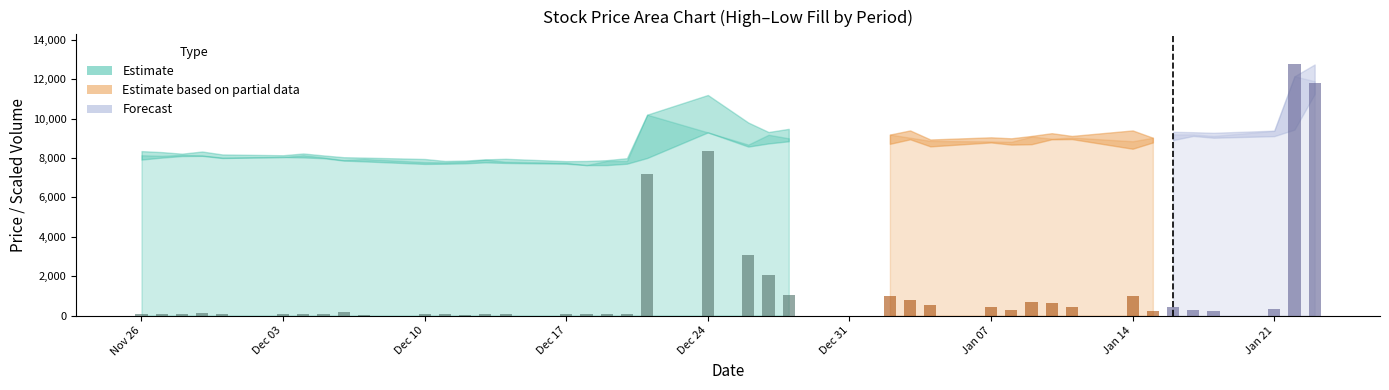

Are the bars horizontal?

No